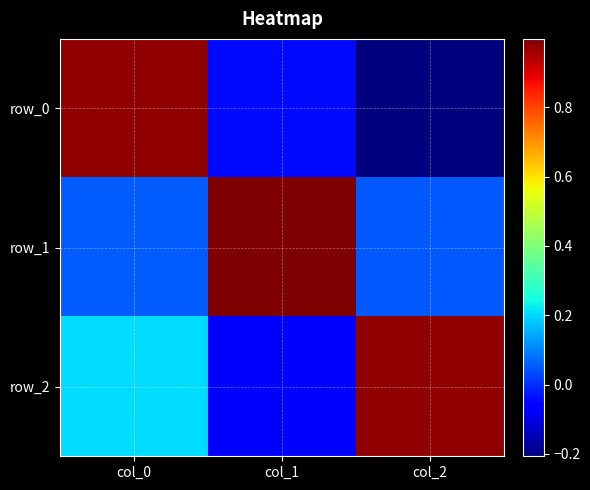

Is it true that row_0 equals -0.0 at col_1?

False